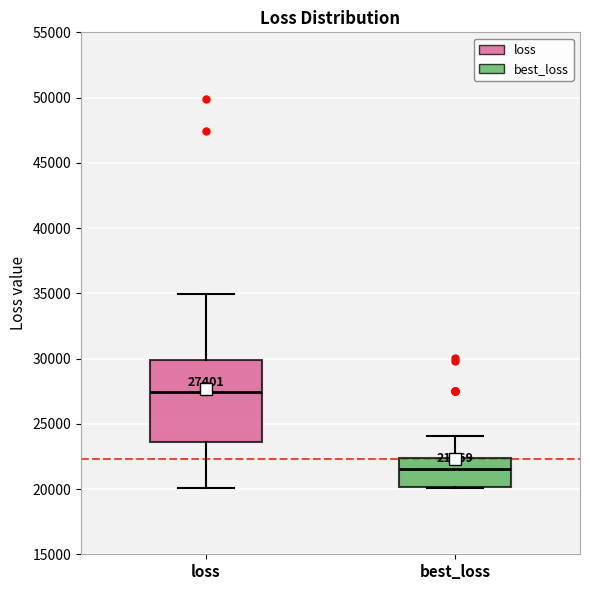

Comparing the boxes themselves (not the whiskers), which one is the tallest?

loss